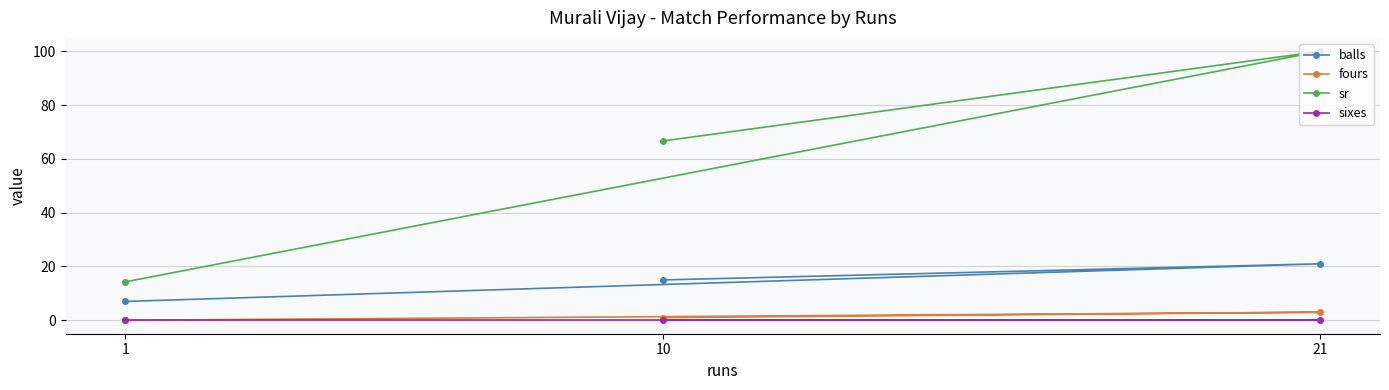

The value of balls at 10 is 15.0. True or false?

True